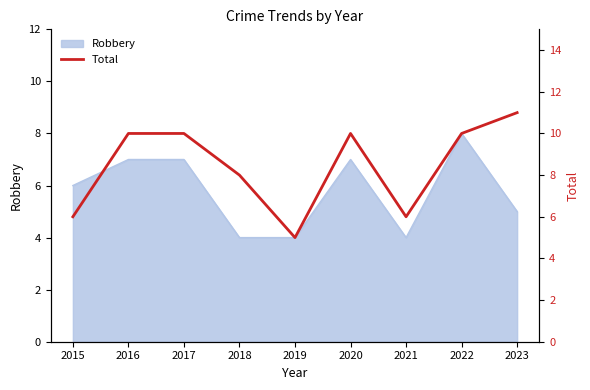

Count the number of categories in the chart.

9